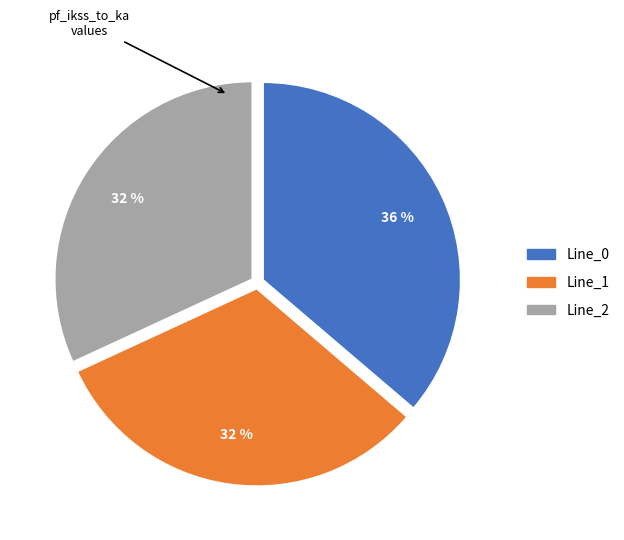

To the nearest percent, what is the combined percentage of Line_0 and Line_2?

68%